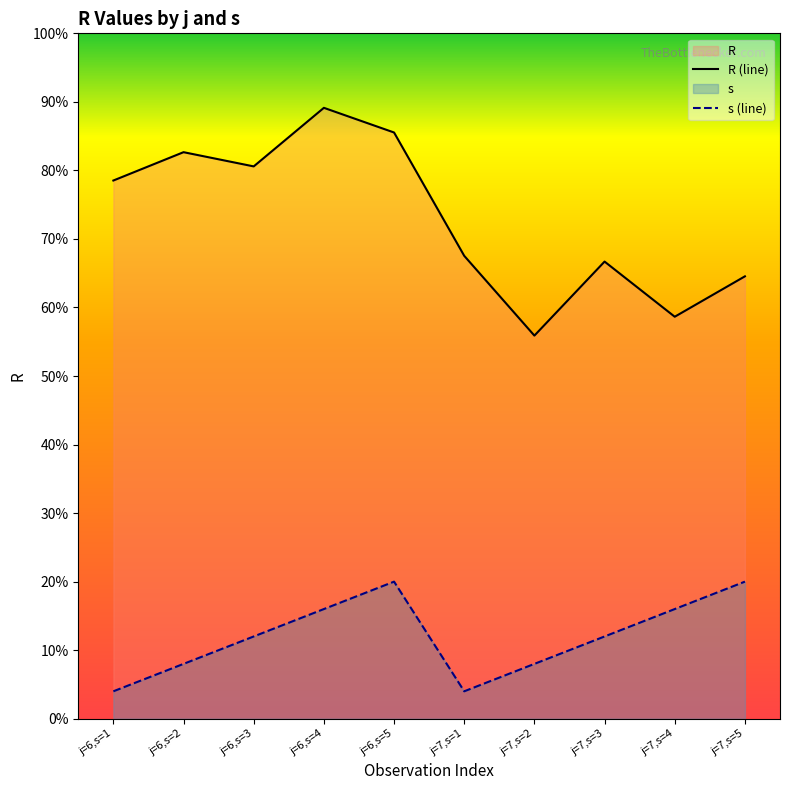

Reading left to right, transcribe all the data shown in this chart.

R (line): 78.5	82.7	80.6	89.1	85.5	67.5	55.9	66.7	58.6	64.5
s (line): 4.0	8.0	12.0	16.0	20.0	4.0	8.0	12.0	16.0	20.0